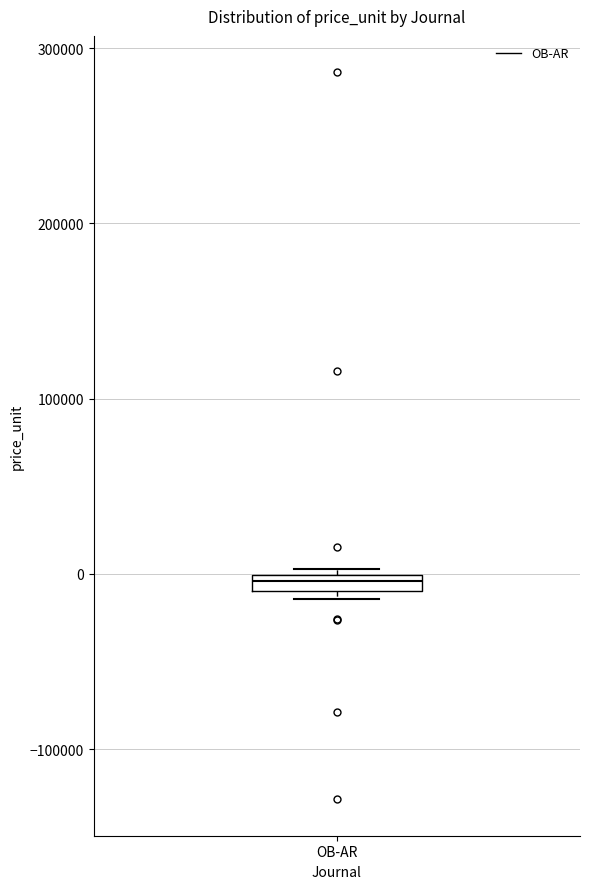

Where is the lower edge of the box for OB-AR on the y-axis? The values are not printed on the chart, so give them approximately, as read against the axis.

-10000